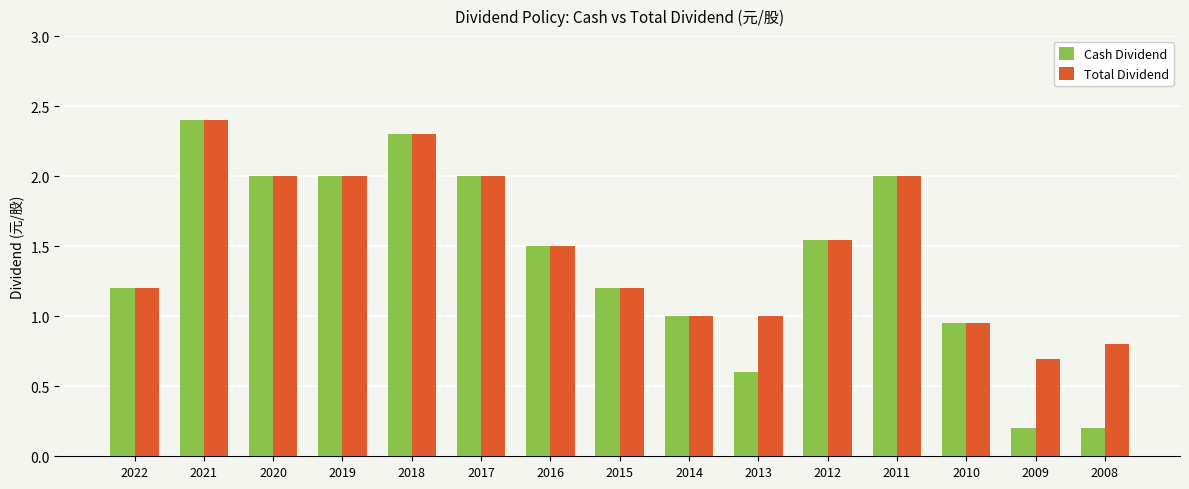

Which series has the widest spread of values?

Cash Dividend